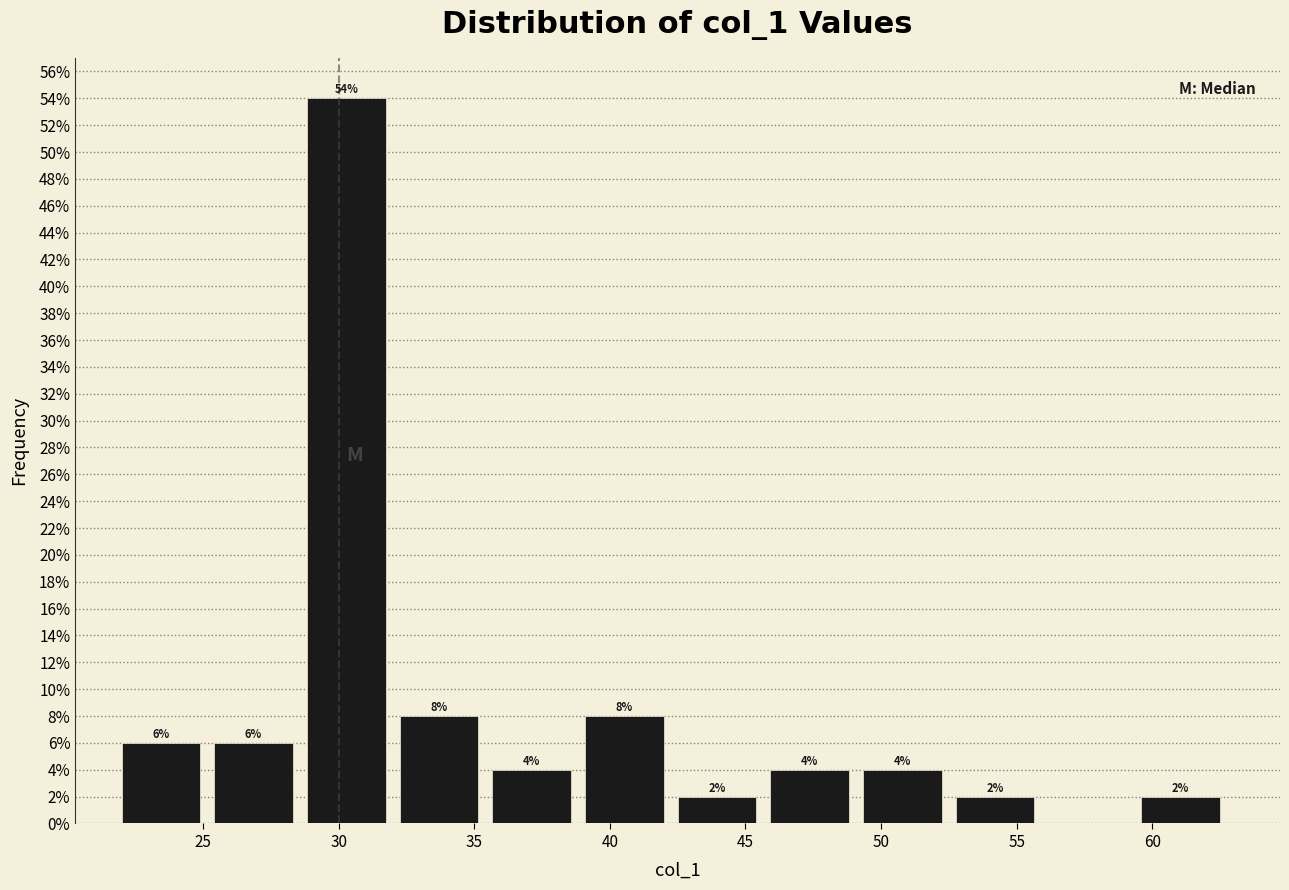

Which range on the x-axis has the tallest bar?

29.0 to 32.5